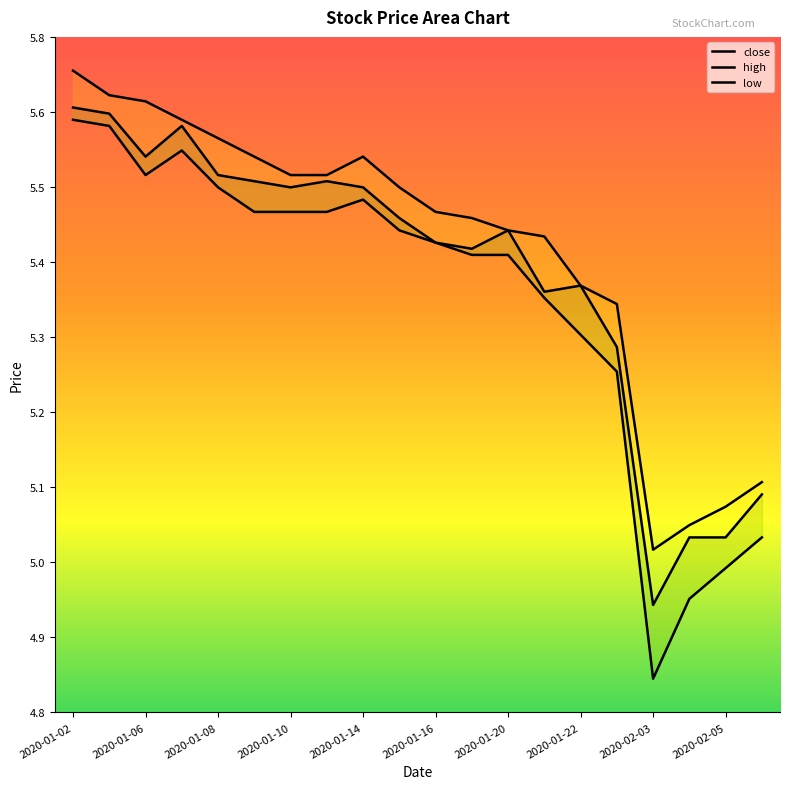

What is the approximate value of low at 2020-01-02?

5.6